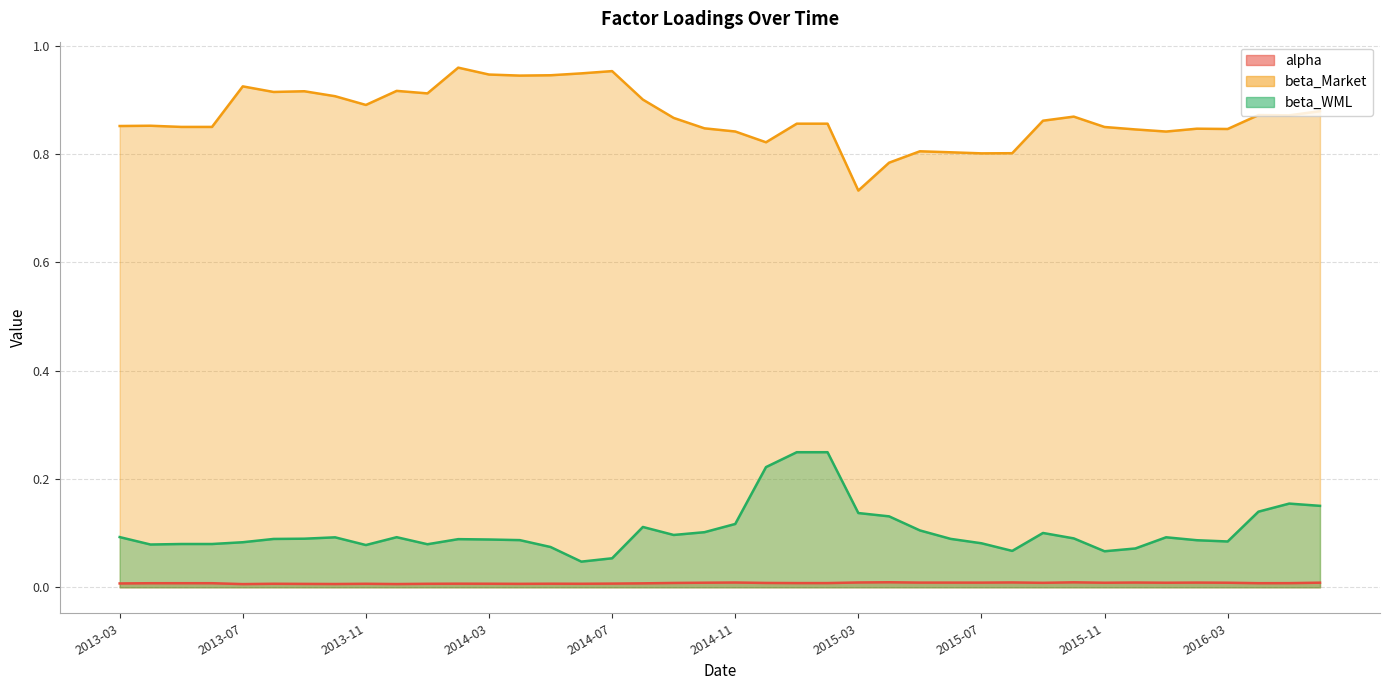

What is the label of the 8th point from the right?

2015-11